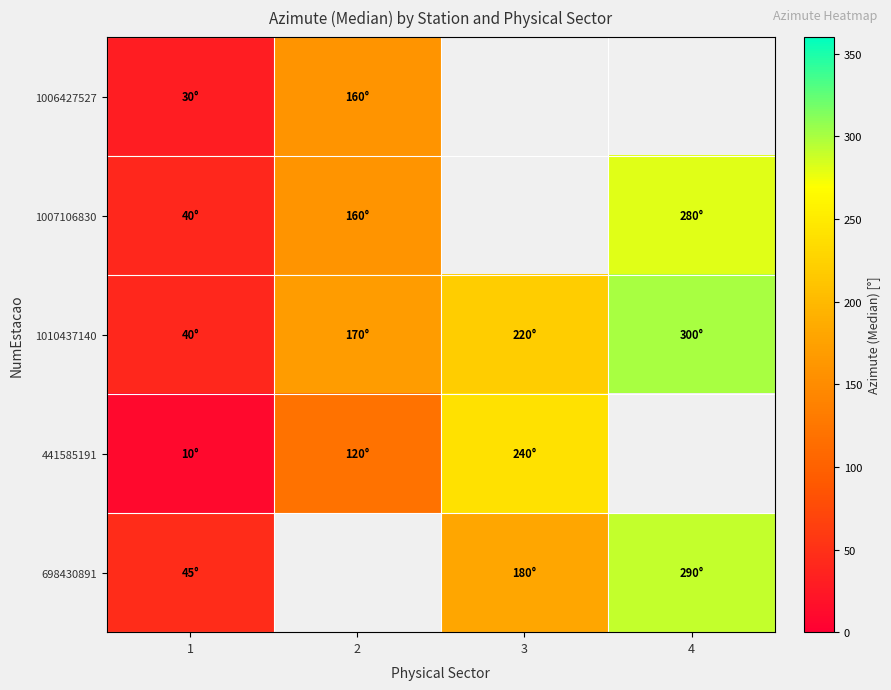

Which label corresponds to the smallest value in the chart?

1